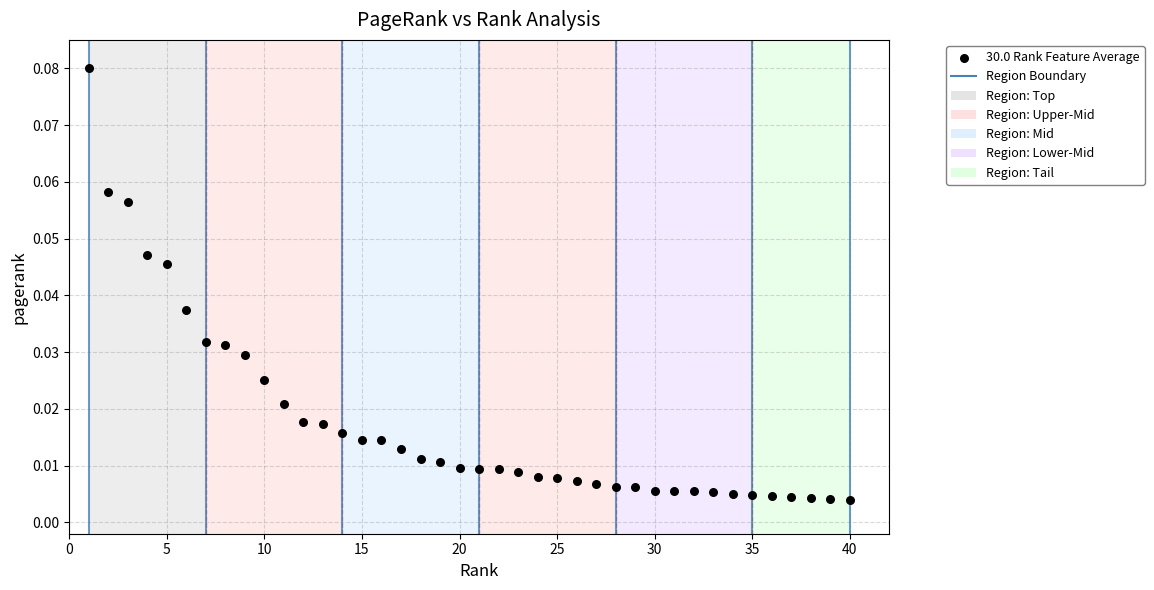

What is the range of X values (max minus min)?

39.0